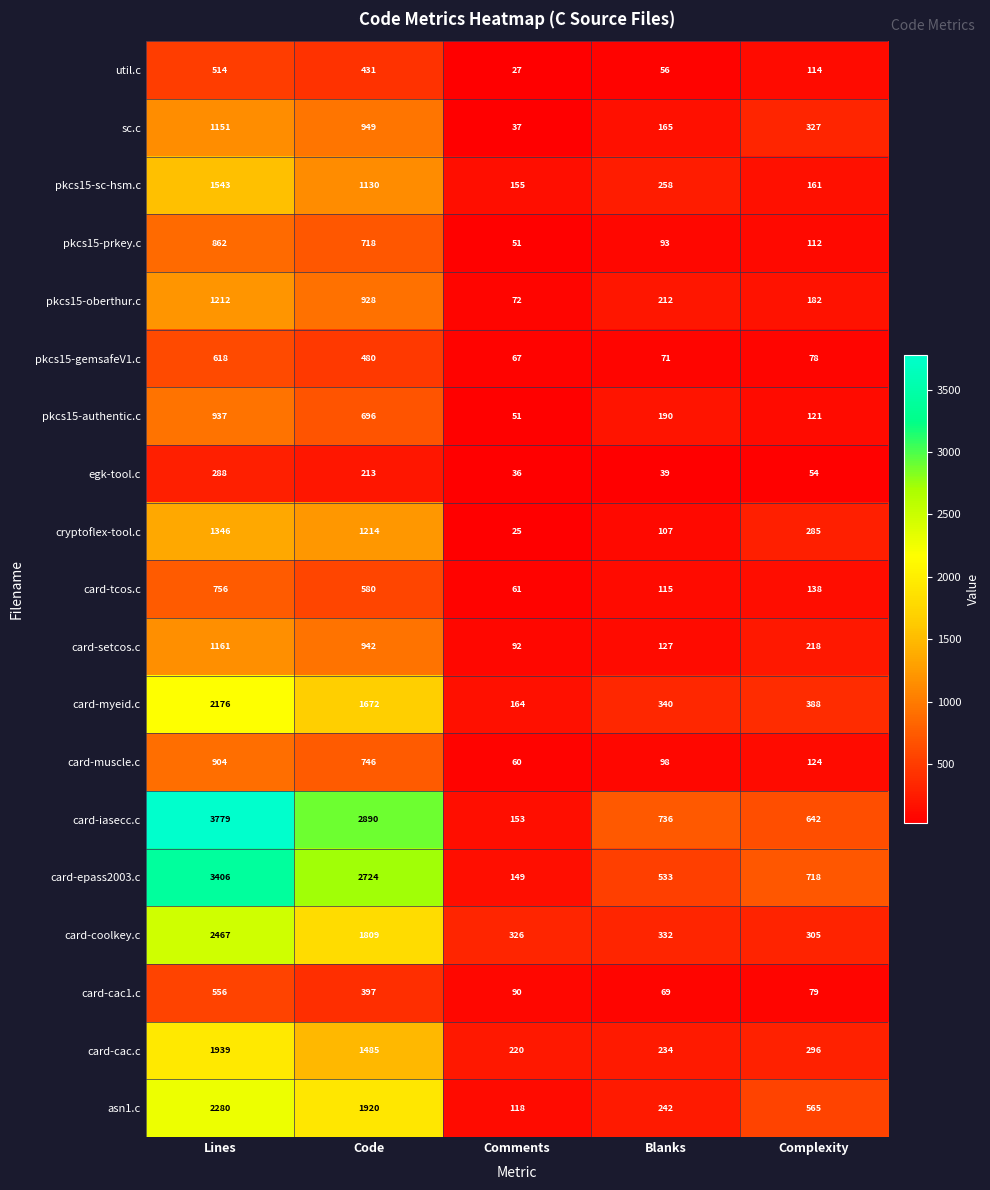

What is the average value of the asn1.c series?

1025